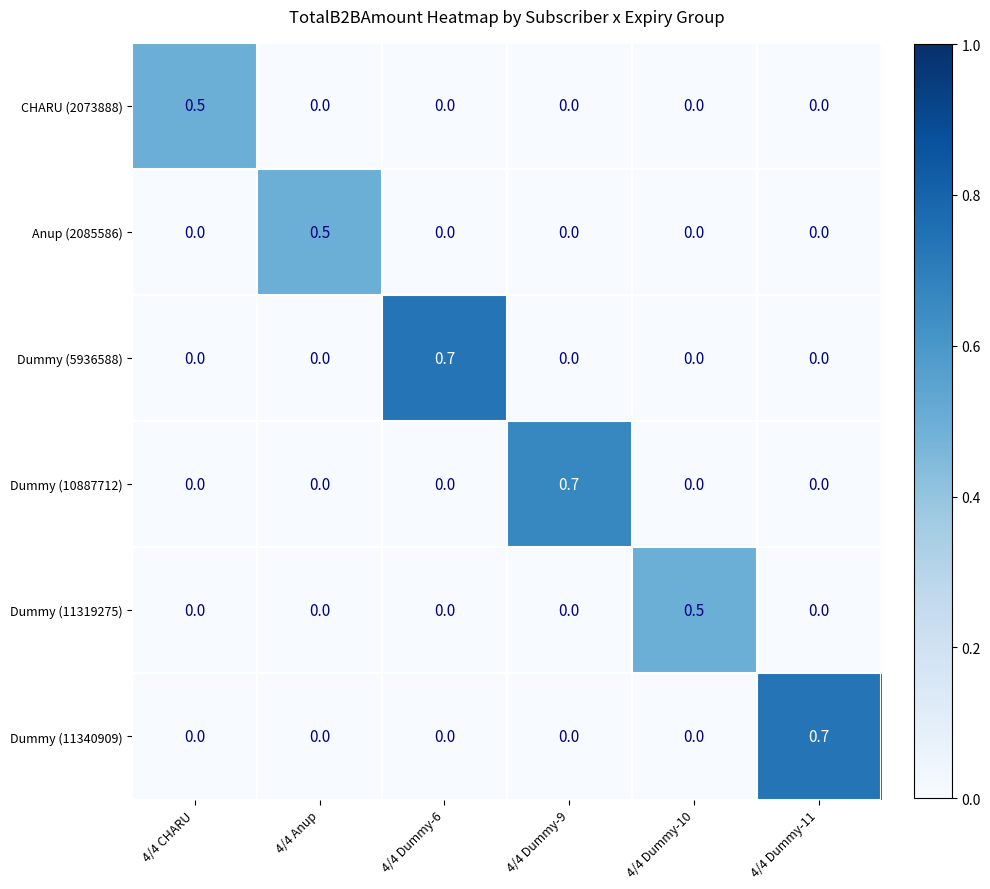

The value of Dummy (10887712) at 4/4 Dummy-6 is -0.4. True or false?

False